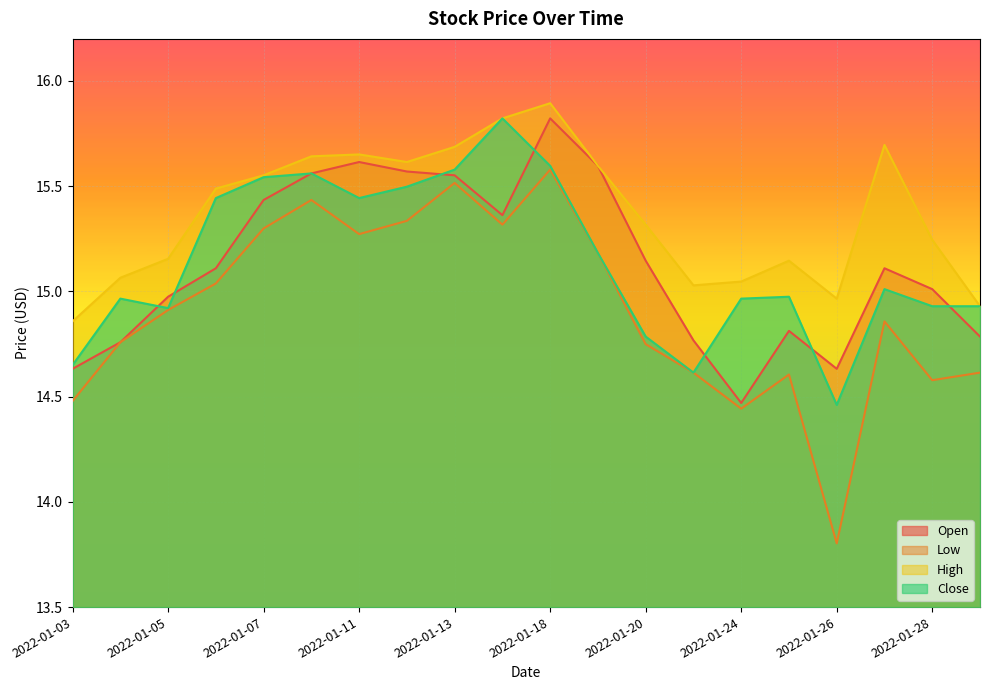

Where is the first local maximum for Low?

2022-01-10